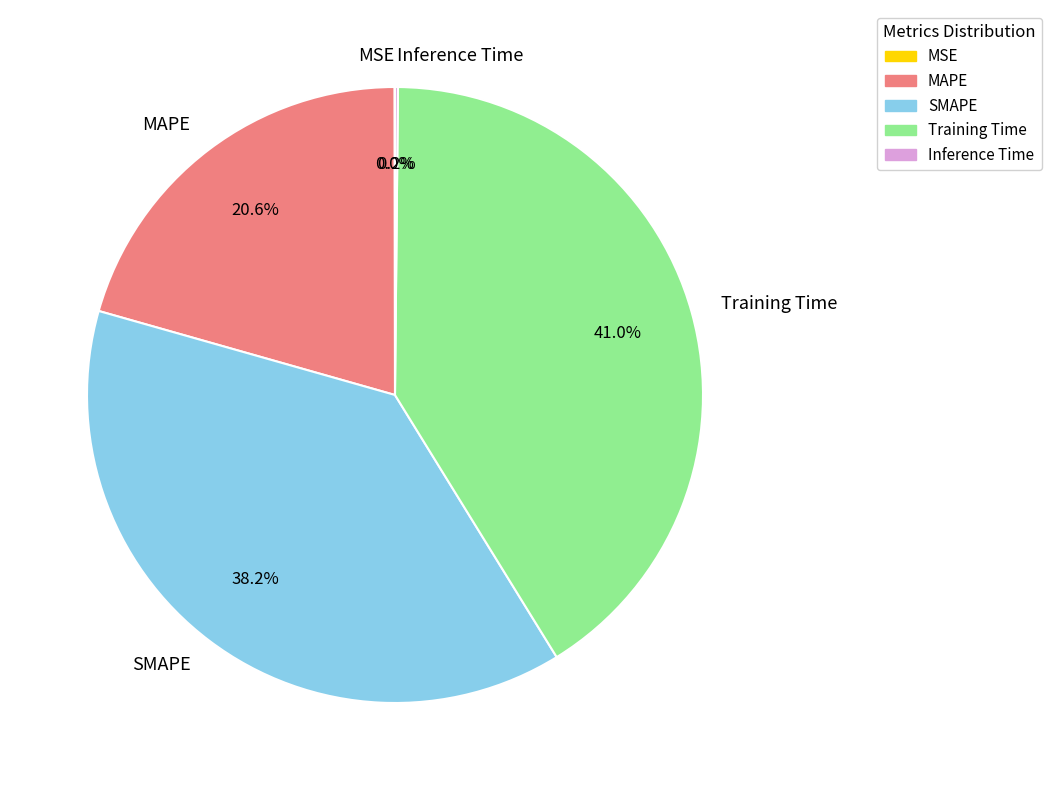

Does Training Time account for over 50% of the chart?

No